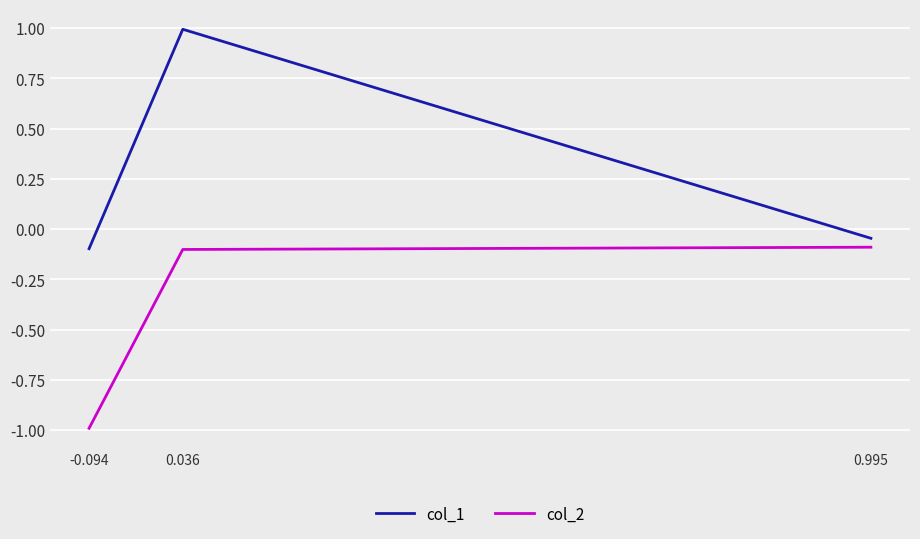

The col_1 series shows -0.1 at -0.094. True or false?

True